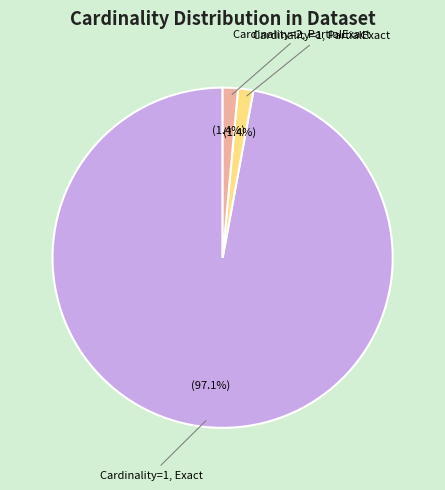

Is there any slice that represents more than half of the pie?

Yes